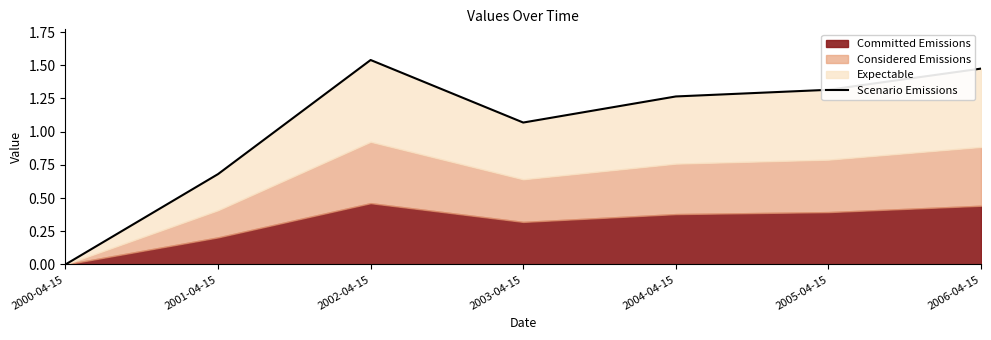

The chart shows a value of 0.5 at 2002-04-15. True or false?

False